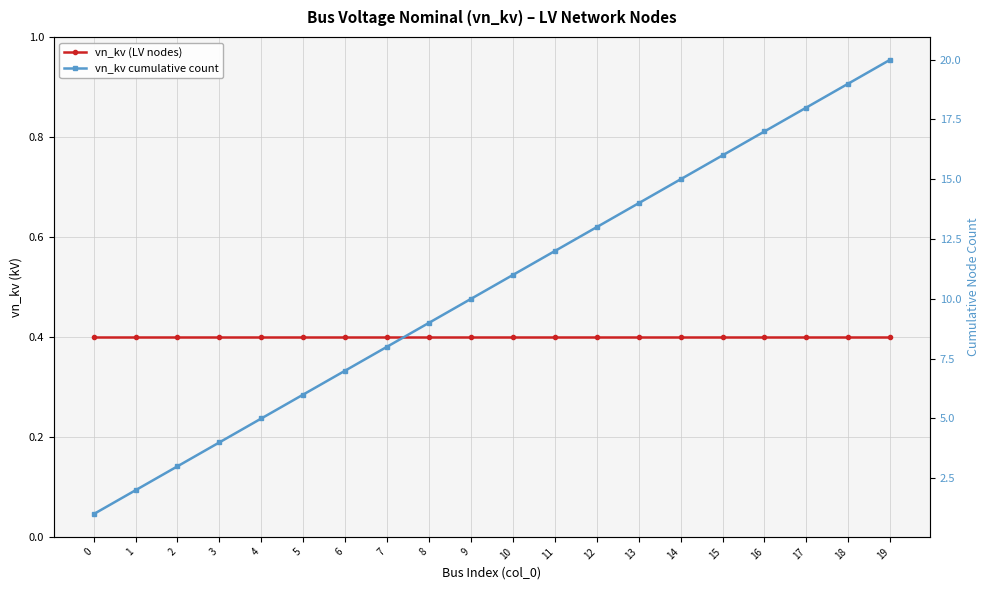

Is this an area chart (filled region under the line)?

No